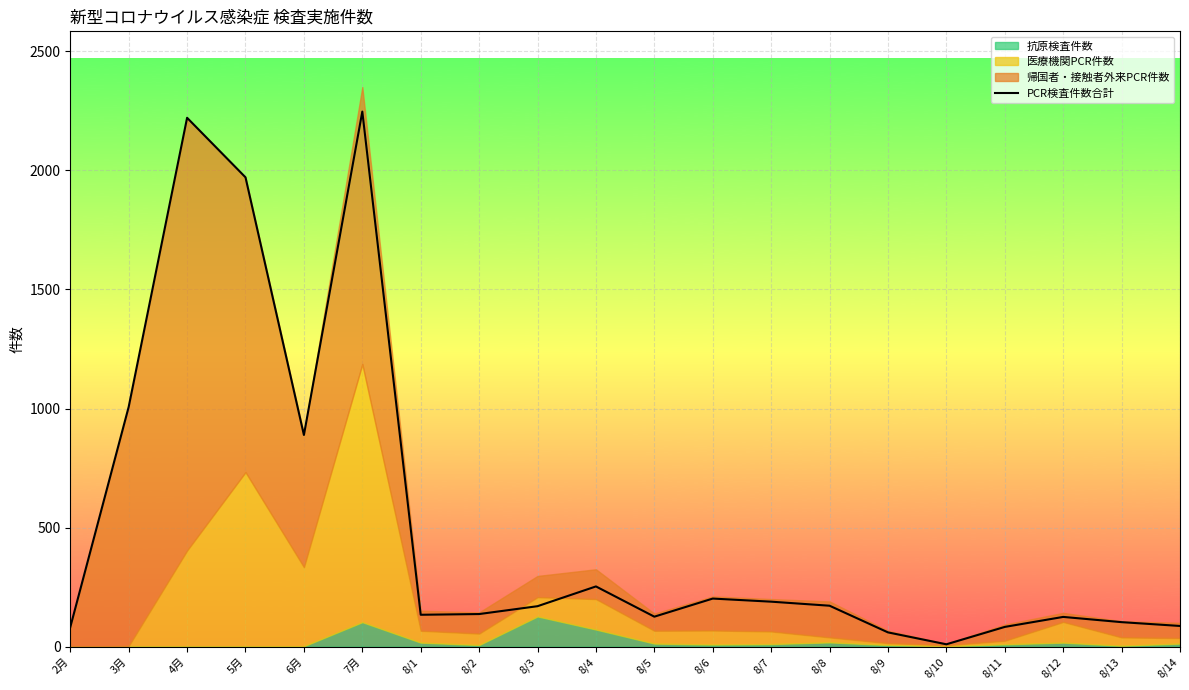

Reading left to right, what are all the values shown in this chart?

82	1007	2221	1971	889	2247	134	137	170	253	126	202	189	172	60	10	83	125	103	87